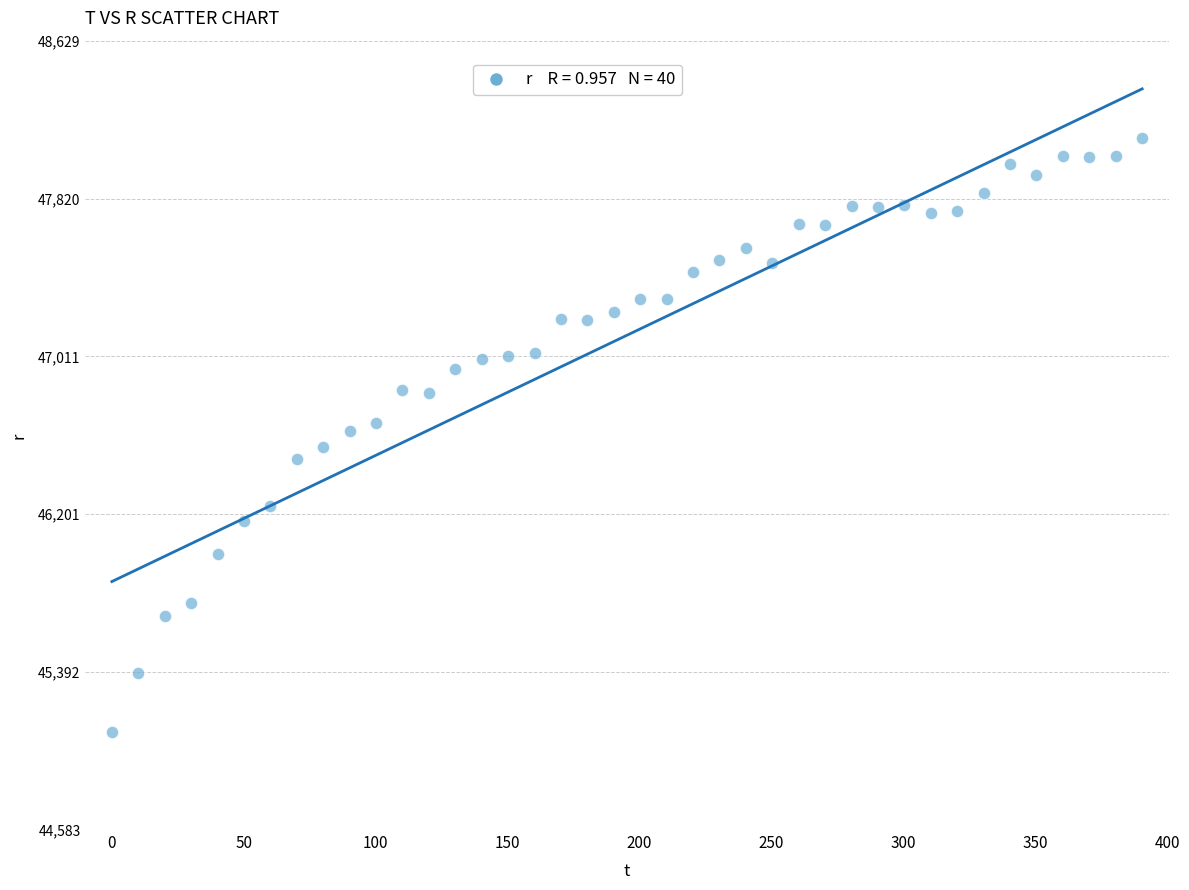

What is the range of Y values (max minus min)?

3045.9